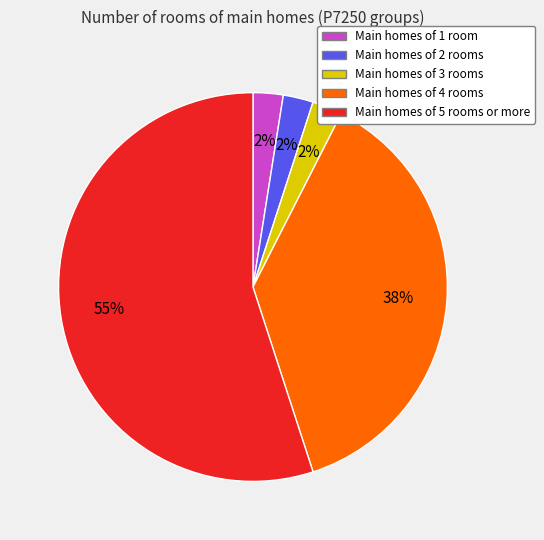

Is there a majority slice in this chart?

Yes